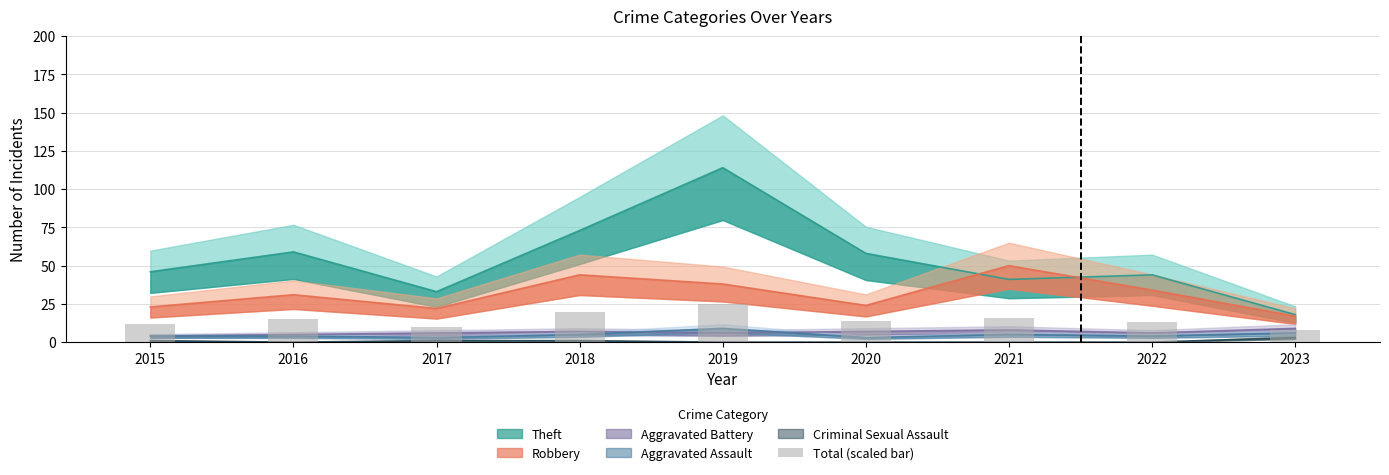

What is the difference between the maximum and minimum values?

17.1